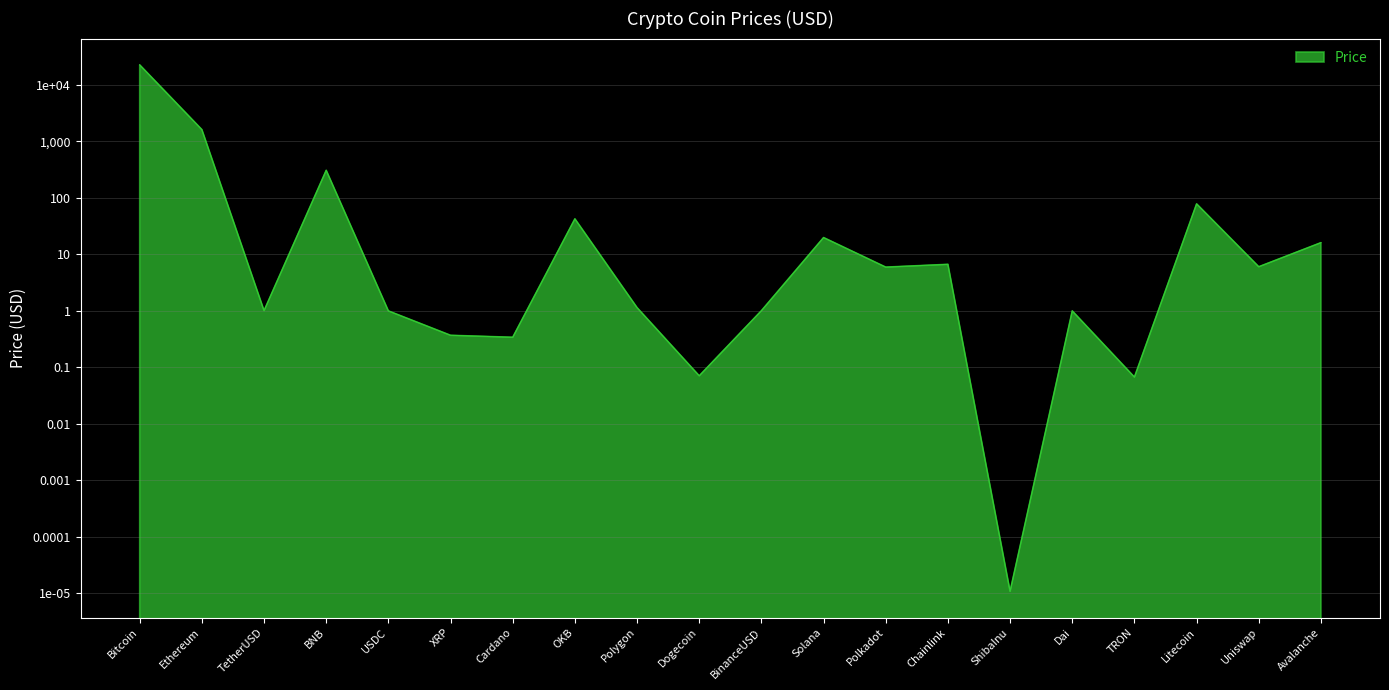

List the labels in order of value, largest first.

Bitcoin, Ethereum, BNB, Litecoin, OKB, Solana, Avalanche, Chainlink, Uniswap, Polkadot, Polygon, TetherUSD, BinanceUSD, Dai, USDC, XRP, Cardano, Dogecoin, TRON, ShibaInu